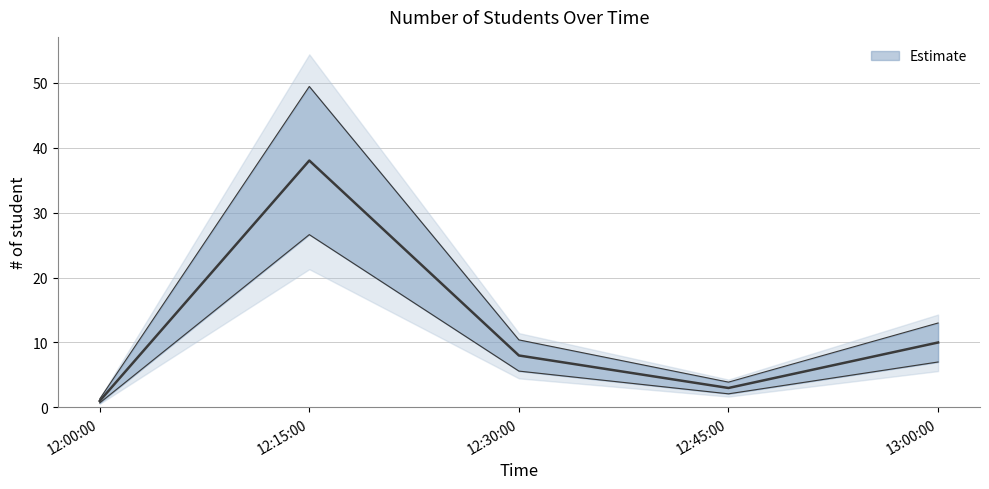

How many values are below 8?

2